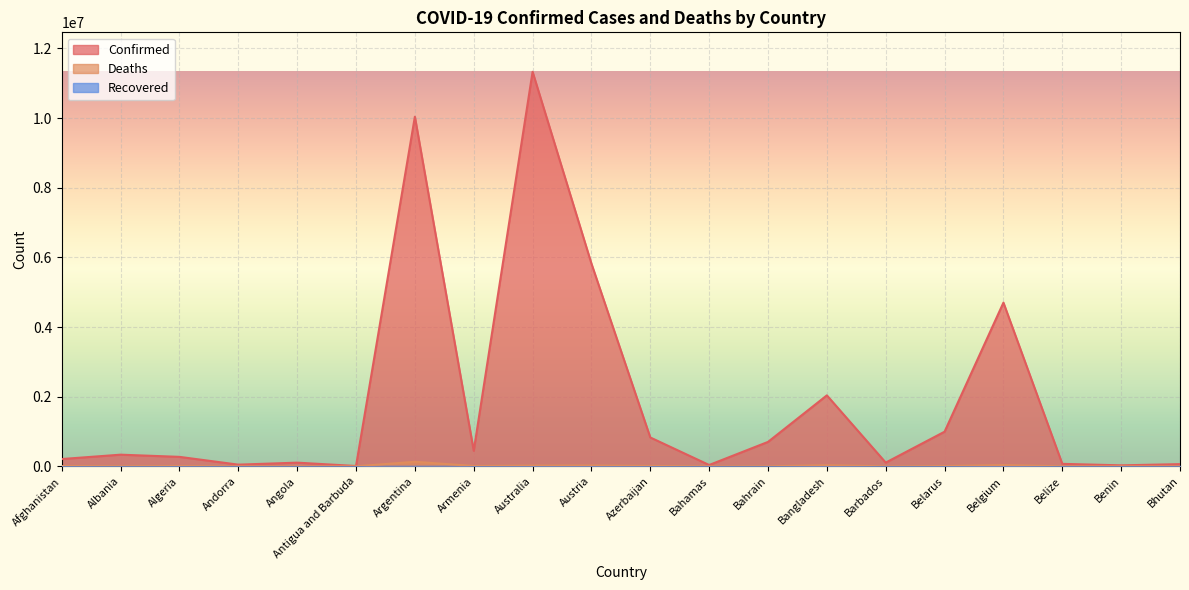

What is the maximum value for Confirmed?

11330342